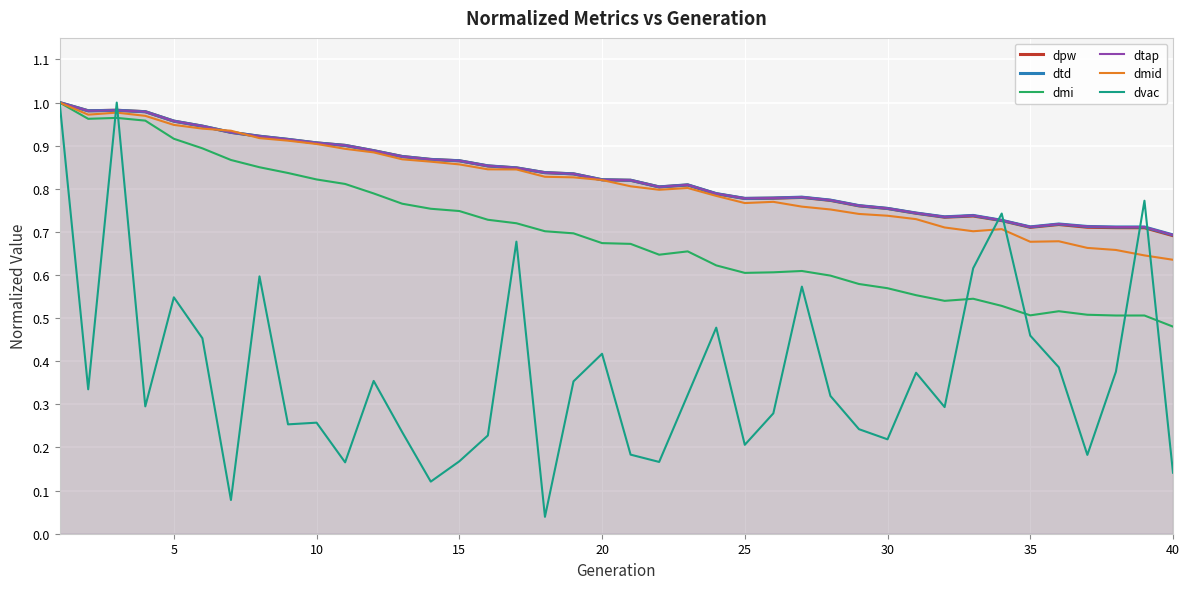

How many interior local valleys does the dtd series have?

6